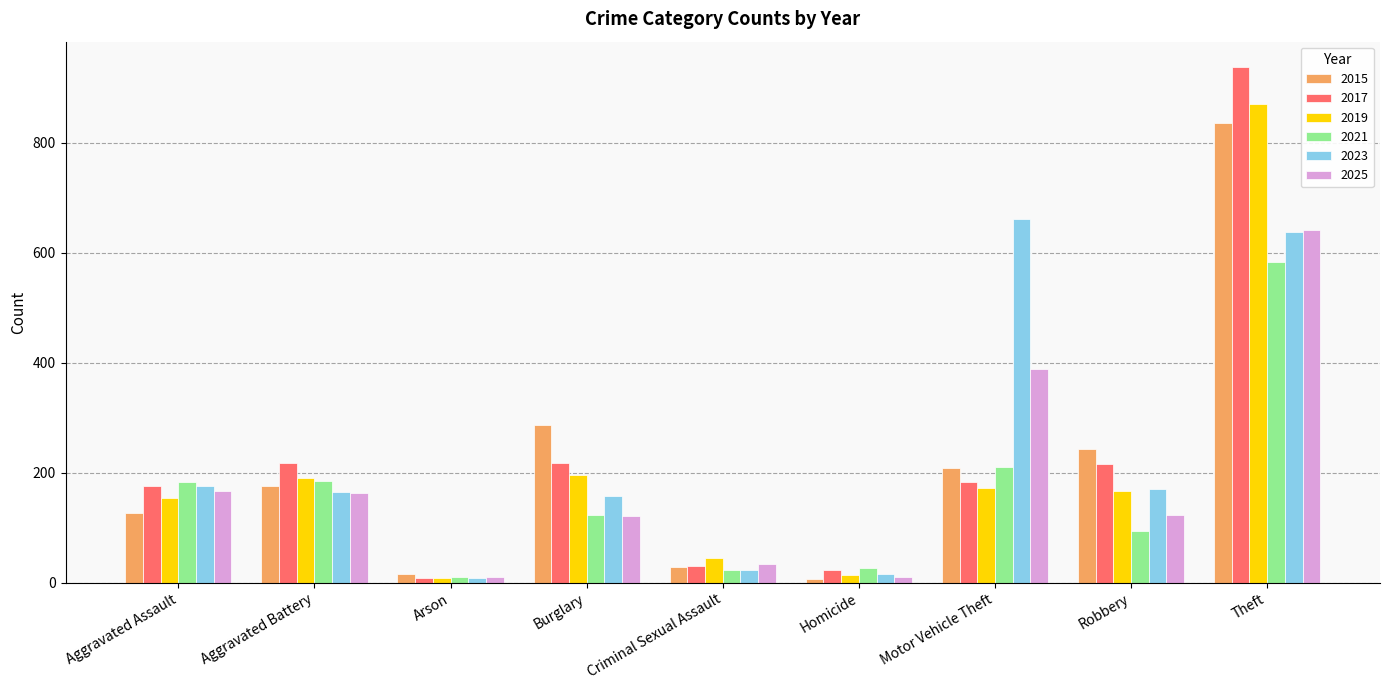

What is the difference between the maximum and minimum values in the 2017 series?

928